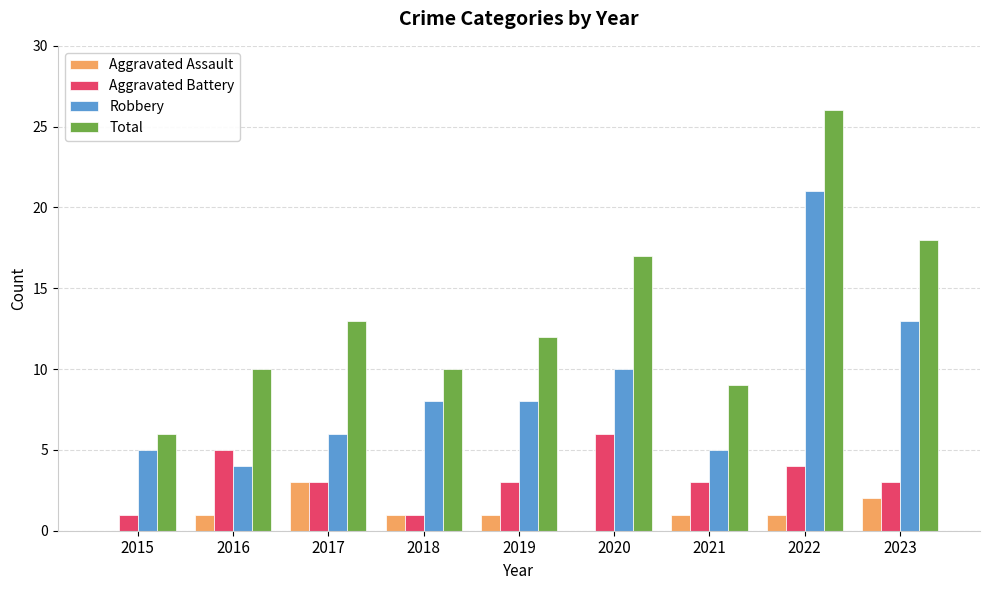

Which series changed the most between 2015 and 2020?

Total